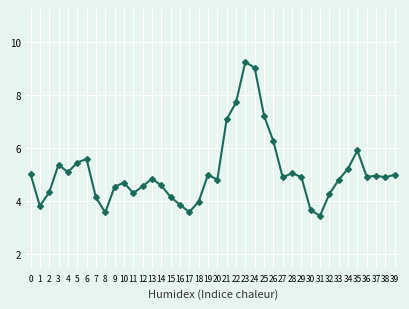

What is the change in value from 12 to 31?

-1.1